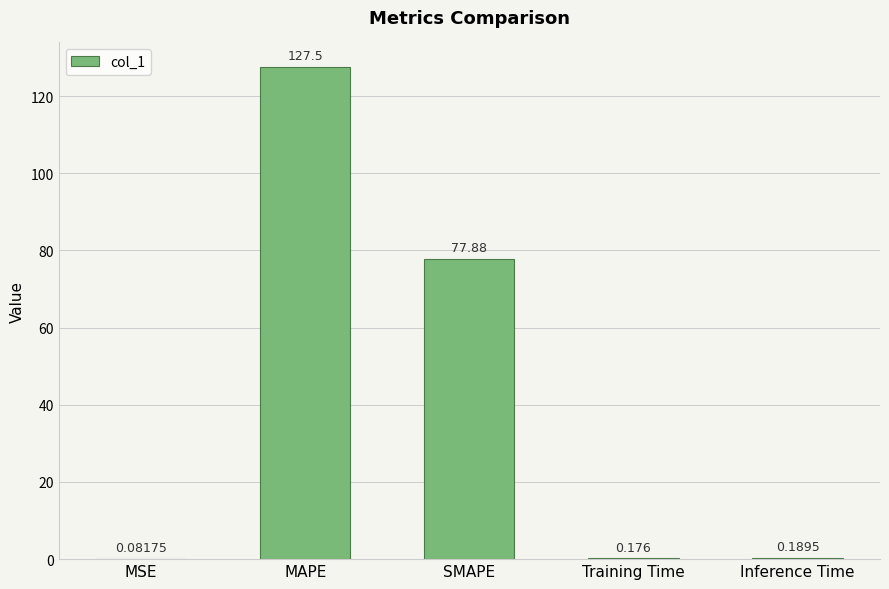

At which label is the value closest to 63?

SMAPE